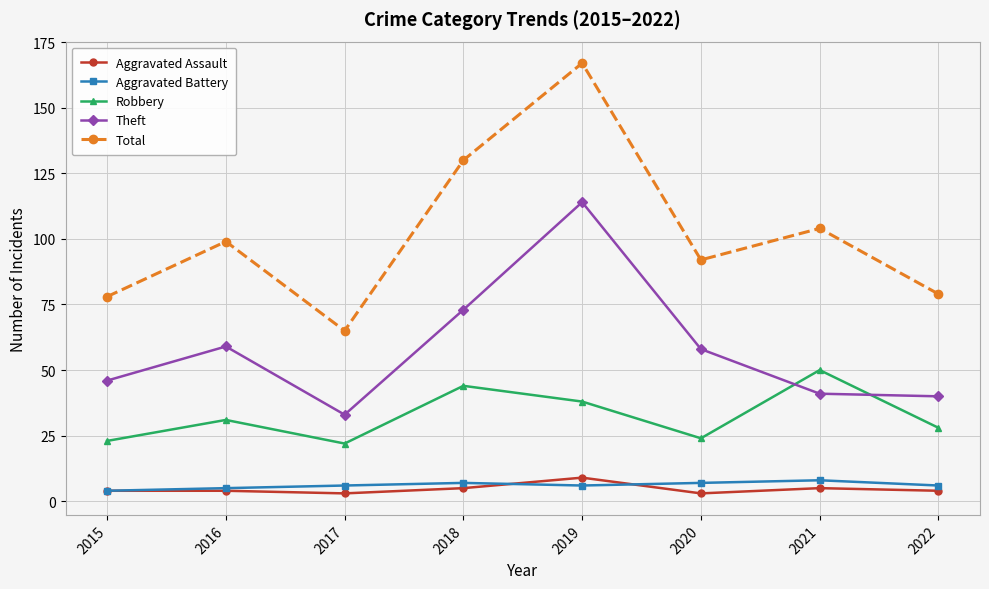

Reading right to left, extract all data points from this chart.

Aggravated Assault: 2022=4	2021=5	2020=3	2019=9	2018=5	2017=3	2016=4	2015=4
Aggravated Battery: 2022=6	2021=8	2020=7	2019=6	2018=7	2017=6	2016=5	2015=4
Robbery: 2022=28	2021=50	2020=24	2019=38	2018=44	2017=22	2016=31	2015=23
Theft: 2022=40	2021=41	2020=58	2019=114	2018=73	2017=33	2016=59	2015=46
Total: 2022=79	2021=104	2020=92	2019=167	2018=130	2017=65	2016=99	2015=78